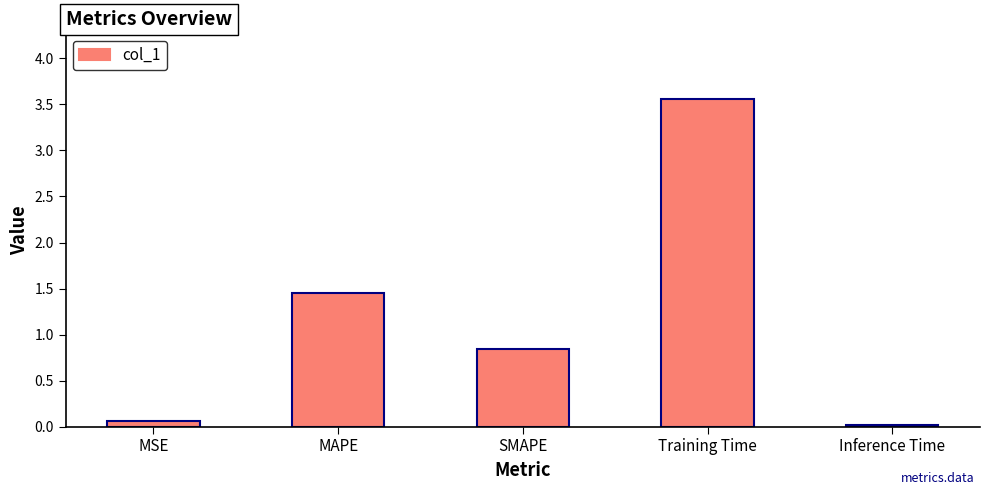

What is the value of the 1st bar from the left?

0.1